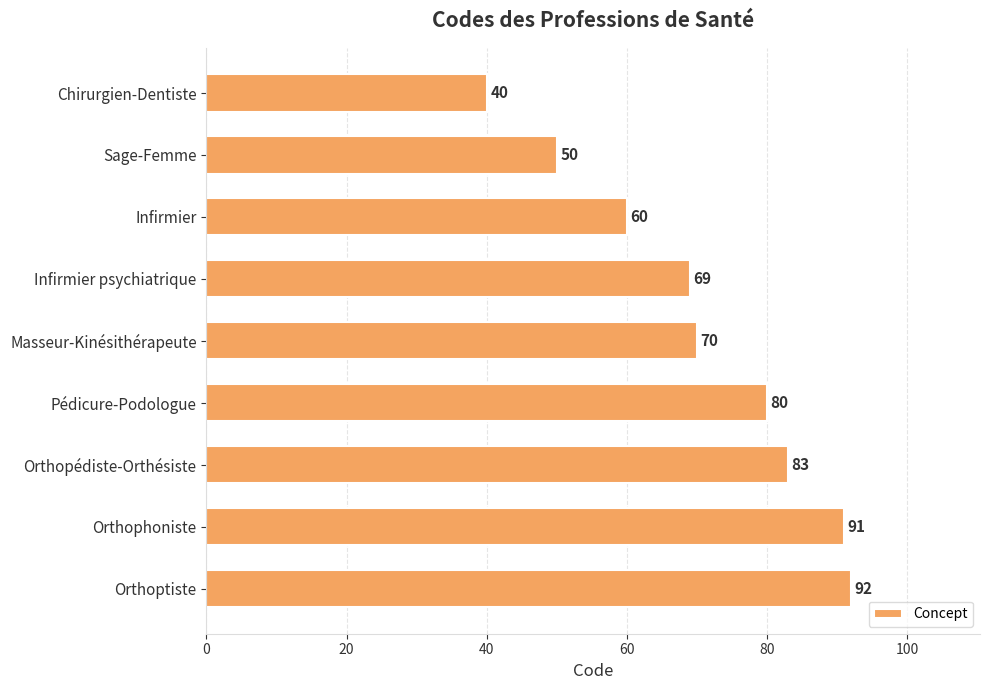

List the labels in order of value, smallest first.

Chirurgien-Dentiste, Sage-Femme, Infirmier, Infirmier psychiatrique, Masseur-Kinésithérapeute, Pédicure-Podologue, Orthopédiste-Orthésiste, Orthophoniste, Orthoptiste